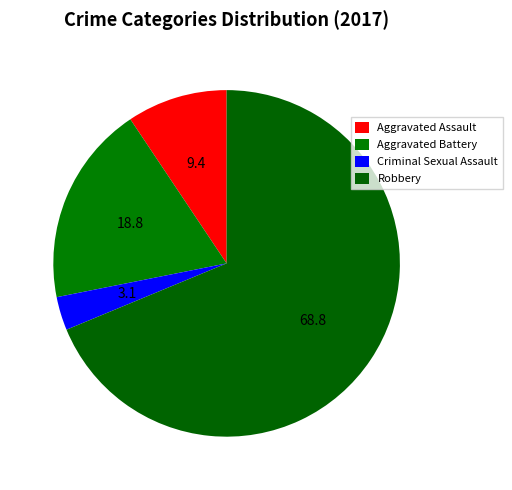

True or false: Aggravated Assault accounts for 9% of the total.

True